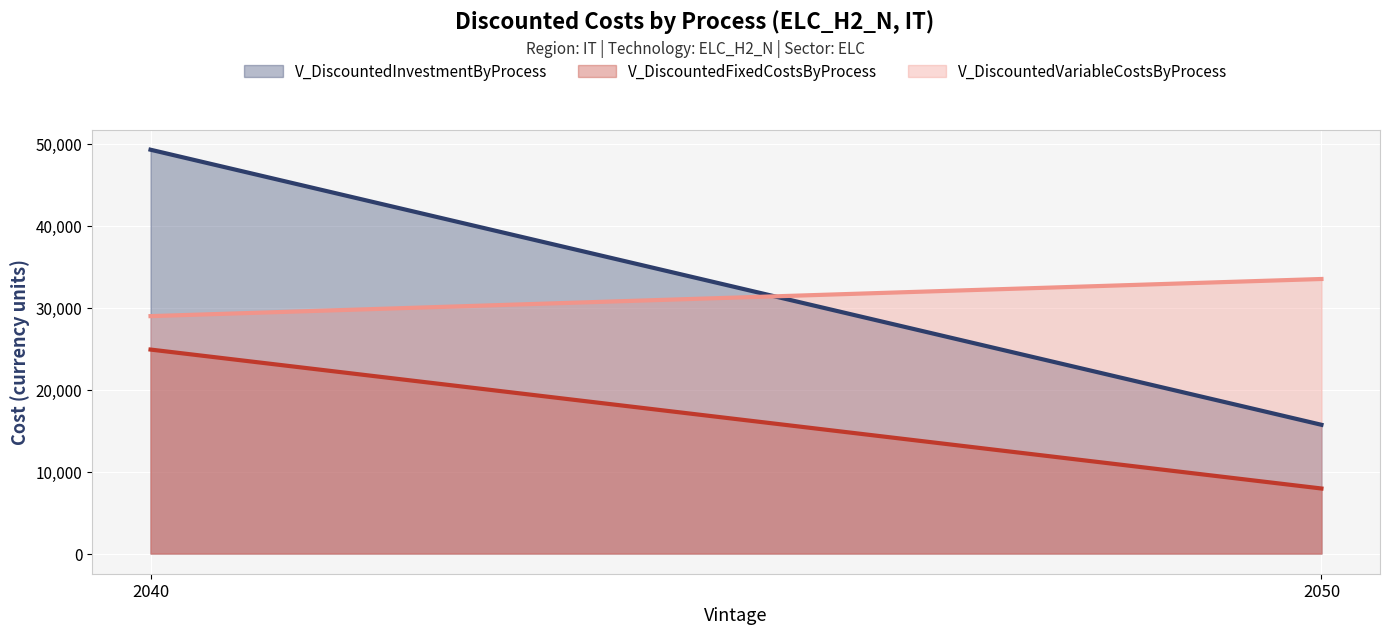

Rank the series at 2040 from highest to lowest value.

V_DiscountedInvestmentByProcess, V_DiscountedVariableCostsByProcess, V_DiscountedFixedCostsByProcess